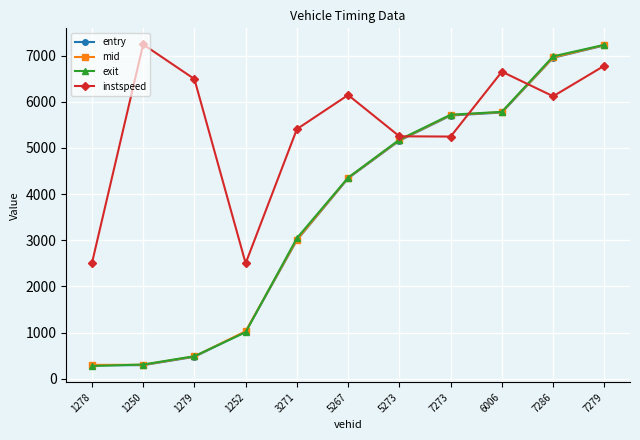

What is the label of the 8th point from the left?

7273